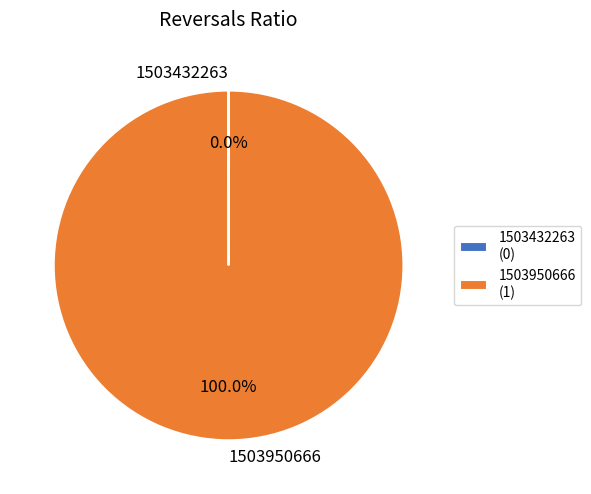

What percentage is the 1503950666 slice, to the nearest percent?

100%